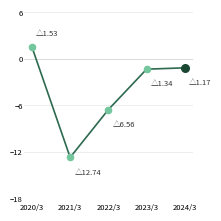

Which has a higher value, 2021/3 or 2023/3?

2023/3